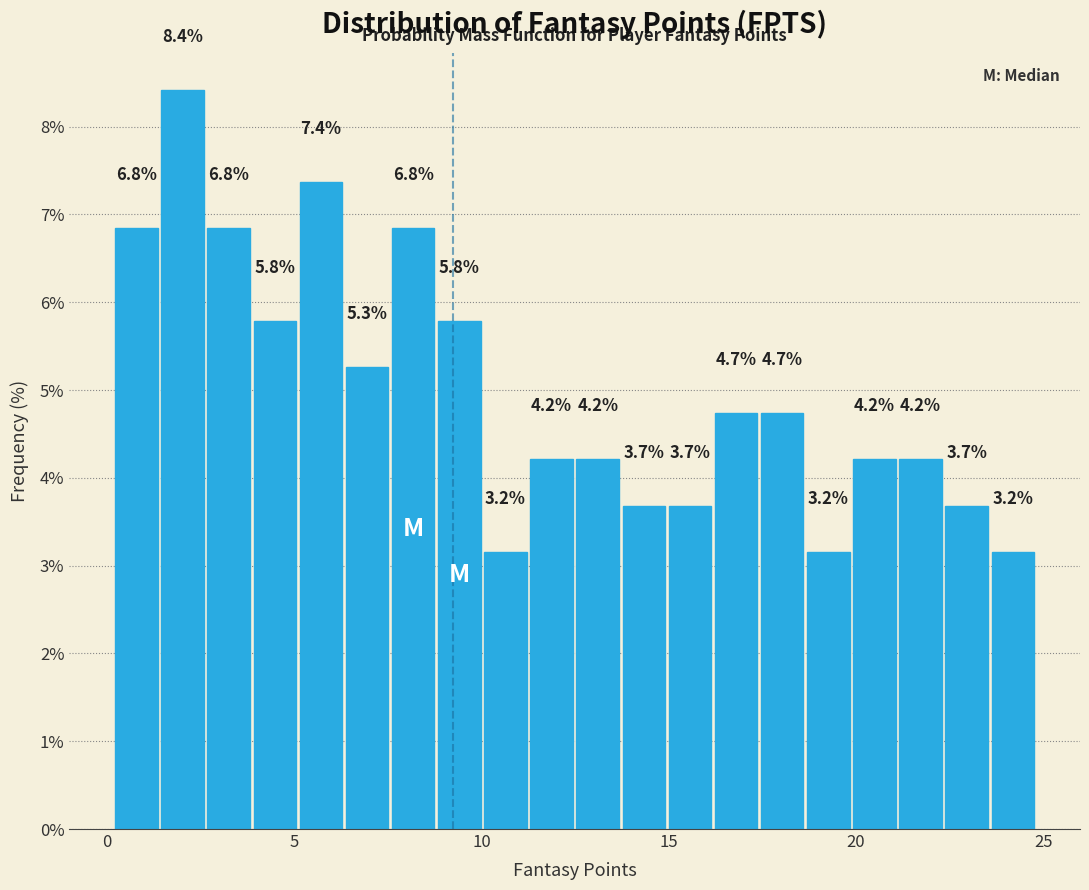

Around what value on the x-axis is the tallest bar? Give the approximate position of its centre, as read against the axis.

2.0